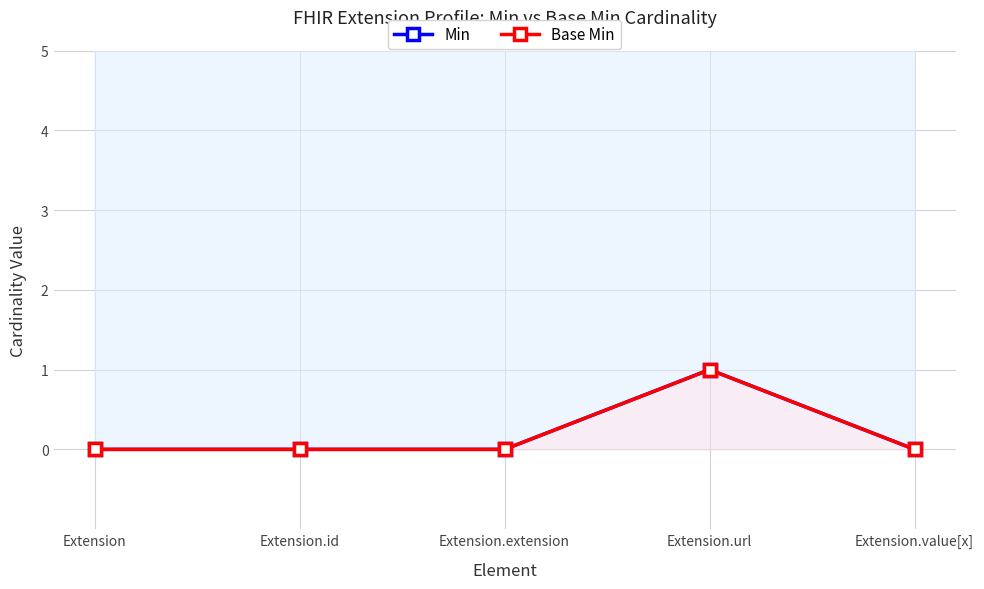

Between Extension and Extension.extension, which is larger?

Extension